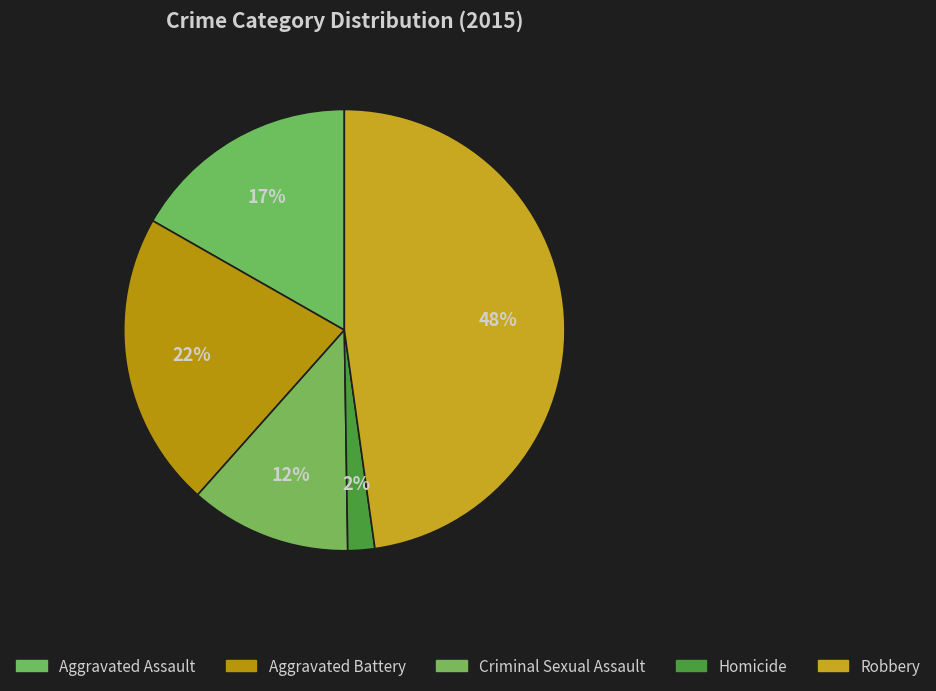

How many segments does this pie chart have?

5